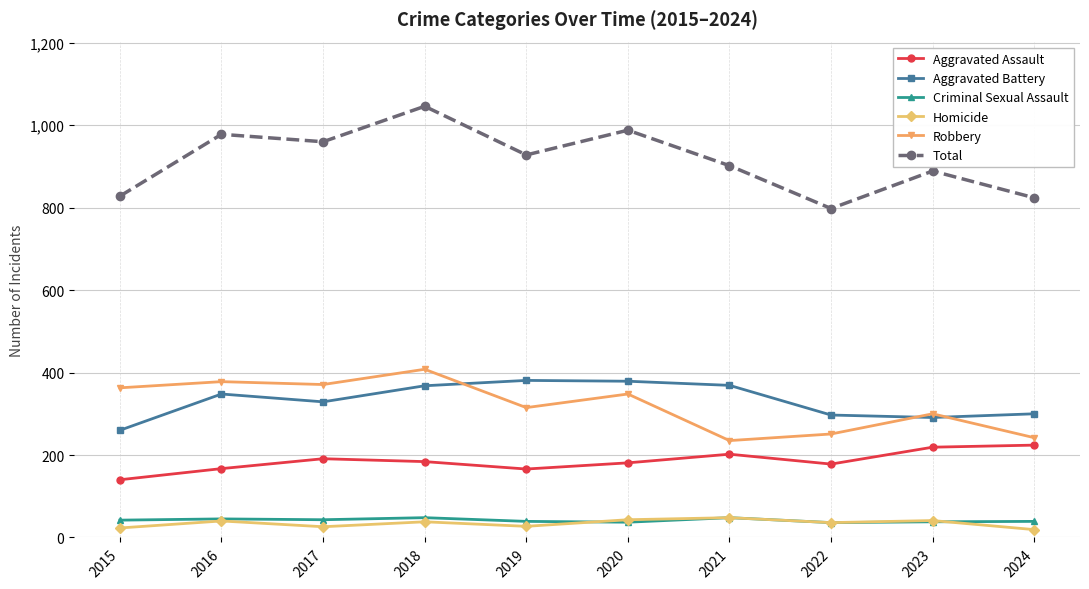

What value does the Homicide series have at 2016?

40